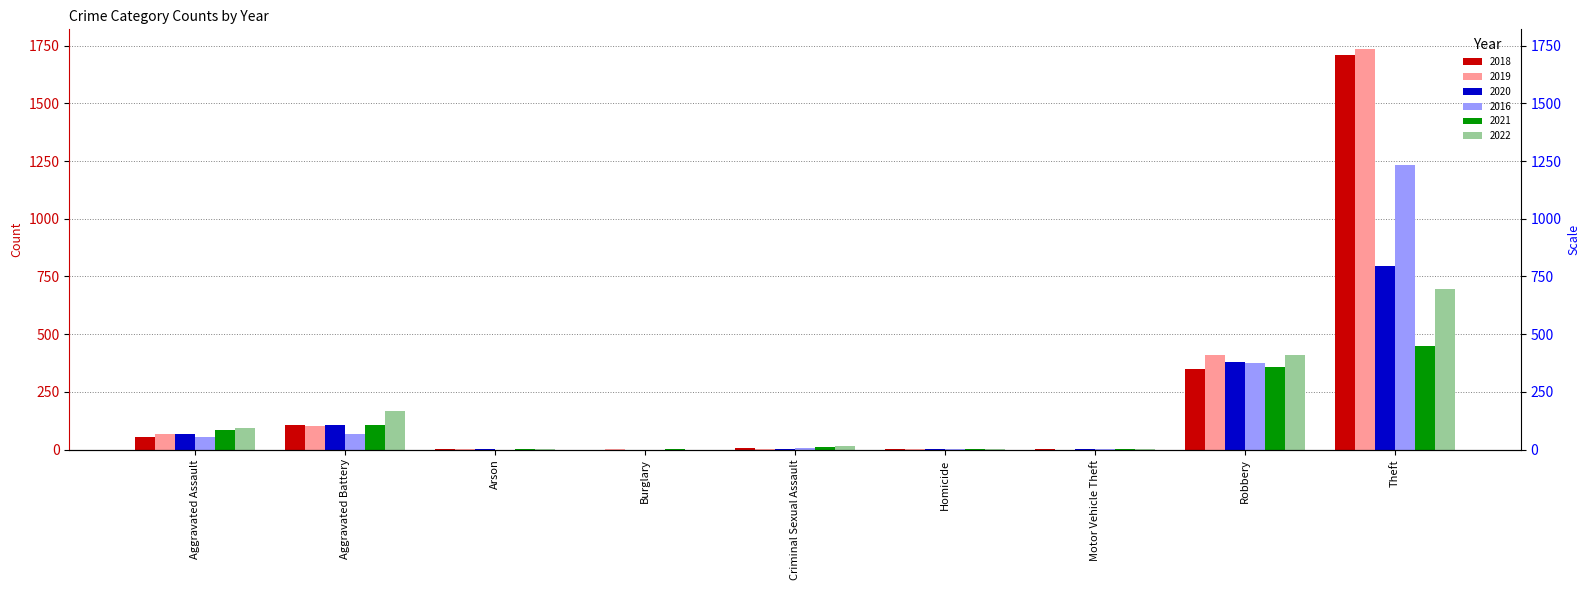

Reading left to right, list all the values displayed in this chart.

2018: Aggravated Assault=56	Aggravated Battery=107	Arson=1	Burglary=0	Criminal Sexual Assault=7	Homicide=1	Motor Vehicle Theft=1	Robbery=347	Theft=1711
2019: Aggravated Assault=69	Aggravated Battery=100	Arson=1	Burglary=1	Criminal Sexual Assault=4	Homicide=1	Motor Vehicle Theft=0	Robbery=410	Theft=1734
2020: Aggravated Assault=69	Aggravated Battery=107	Arson=1	Burglary=0	Criminal Sexual Assault=2	Homicide=2	Motor Vehicle Theft=2	Robbery=381	Theft=796
2016: Aggravated Assault=55	Aggravated Battery=66	Arson=0	Burglary=0	Criminal Sexual Assault=7	Homicide=1	Motor Vehicle Theft=3	Robbery=374	Theft=1235
2021: Aggravated Assault=86	Aggravated Battery=108	Arson=2	Burglary=1	Criminal Sexual Assault=10	Homicide=4	Motor Vehicle Theft=1	Robbery=359	Theft=449
2022: Aggravated Assault=93	Aggravated Battery=165	Arson=3	Burglary=0	Criminal Sexual Assault=17	Homicide=4	Motor Vehicle Theft=2	Robbery=409	Theft=694